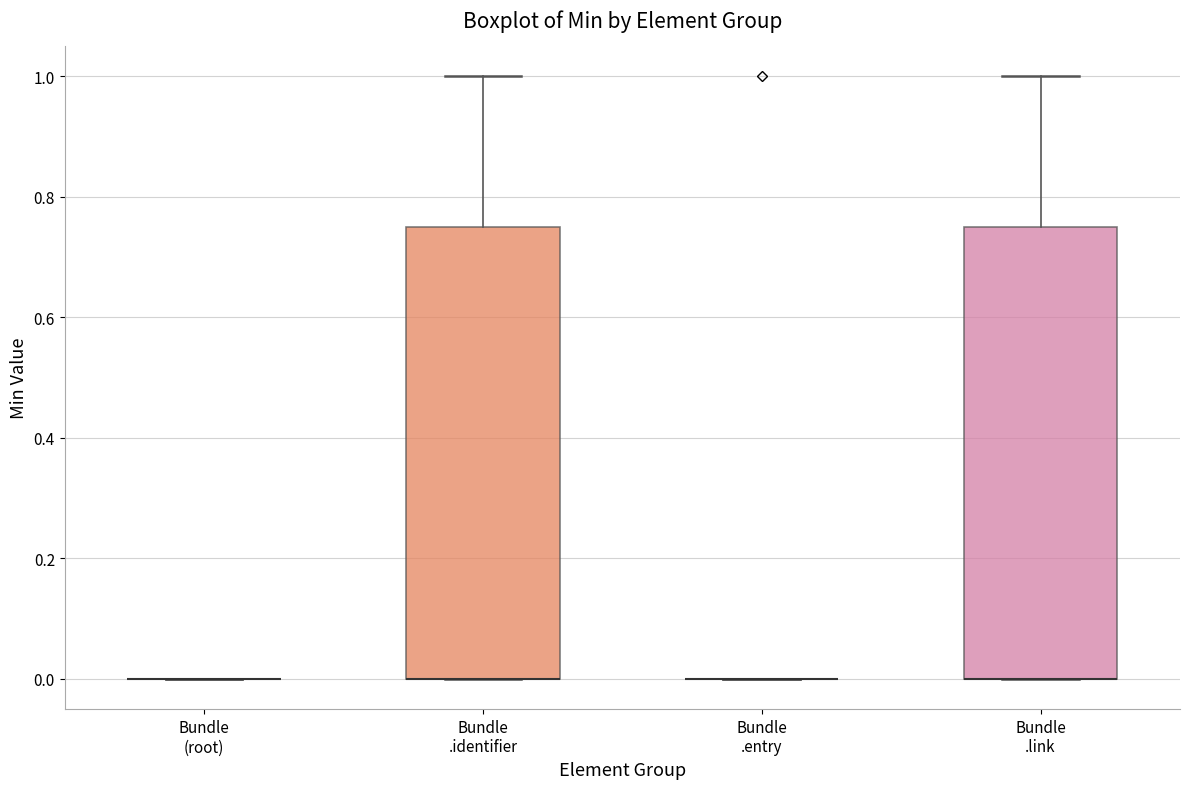

Where is the upper edge of the box for Bundle .identifier on the y-axis? The values are not printed on the chart, so give them approximately, as read against the axis.

0.76